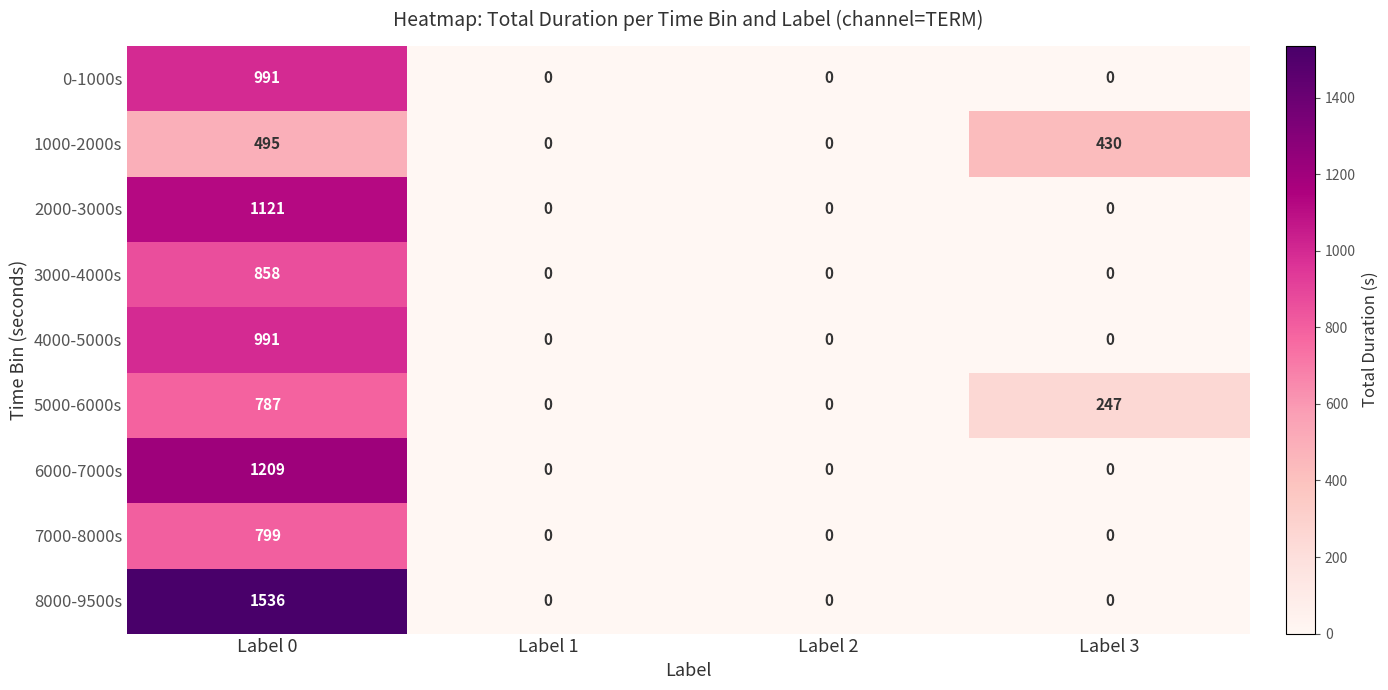

Which series has the largest total across all categories?

8000-9500s